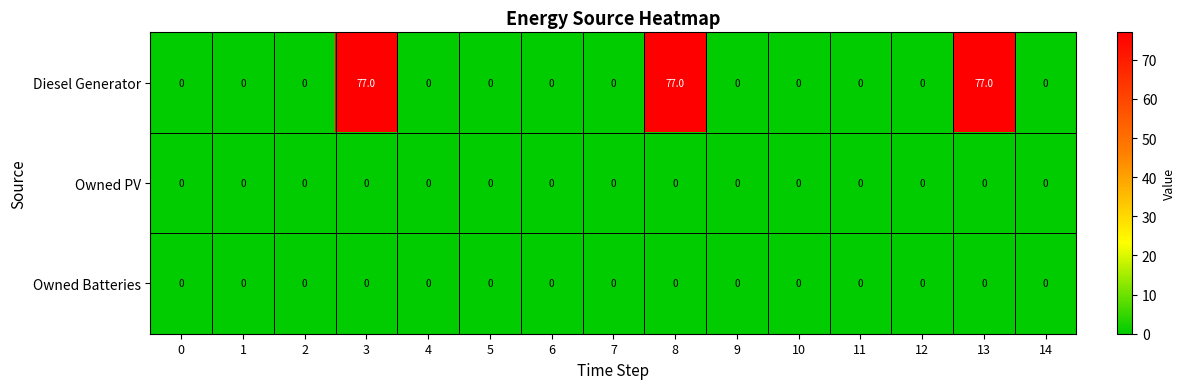

Which series has the largest total across all categories?

Diesel Generator